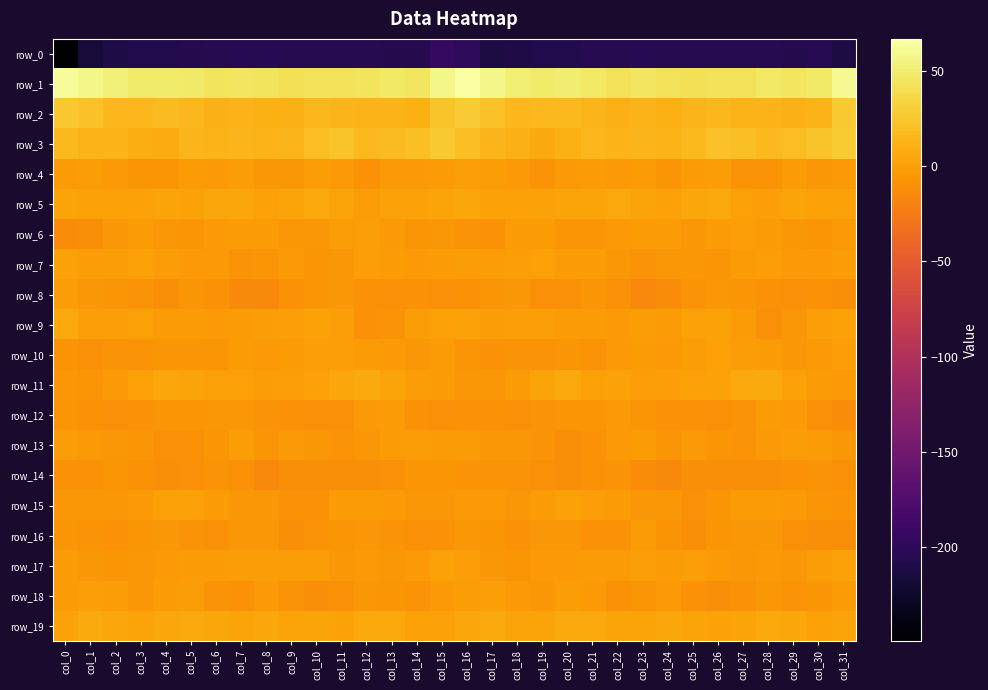

What is the maximum value for row_4?

-0.2